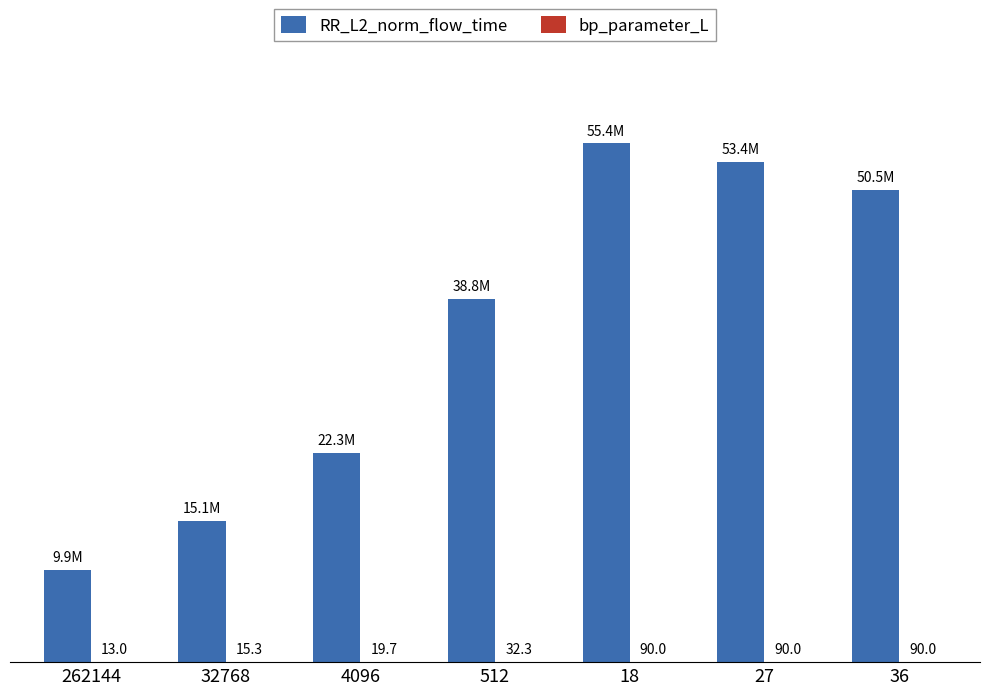

What position from the left is 27?

6